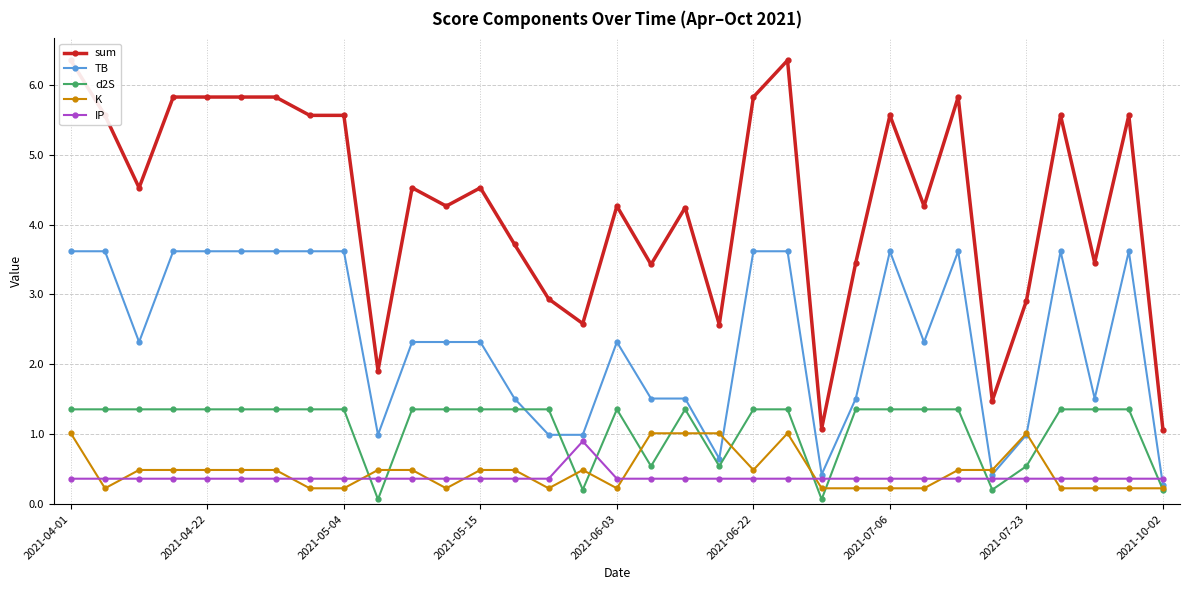

At which label does TB first exceed 2?

2021-04-01